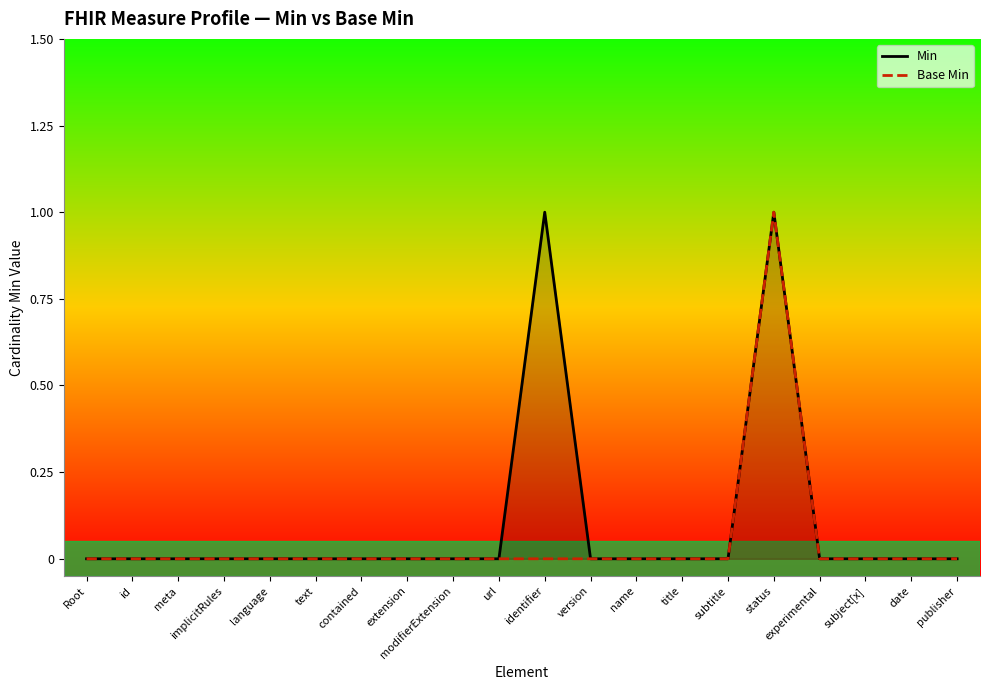

Which series has the widest spread of values?

Min